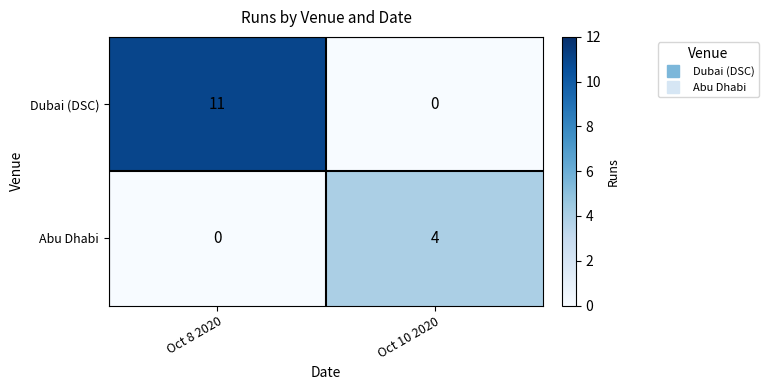

Where is Dubai (DSC) nearest to the value 5?

Oct 10 2020